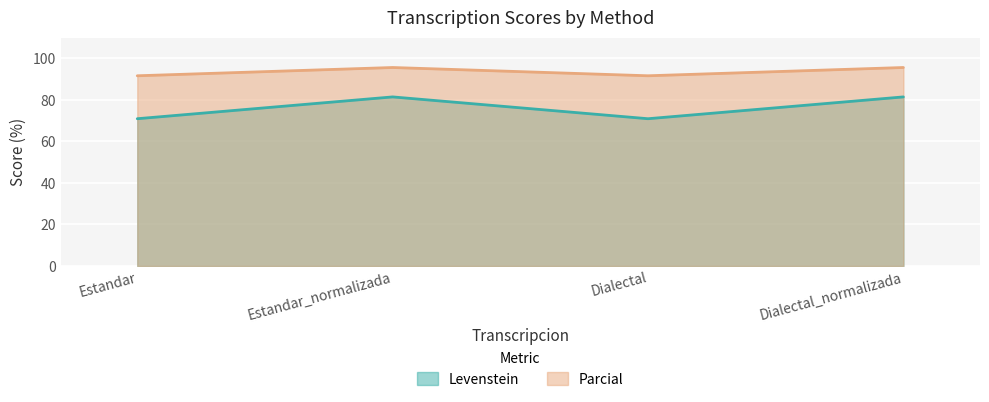

The value of Levenstein at Dialectal is 124.5. True or false?

False